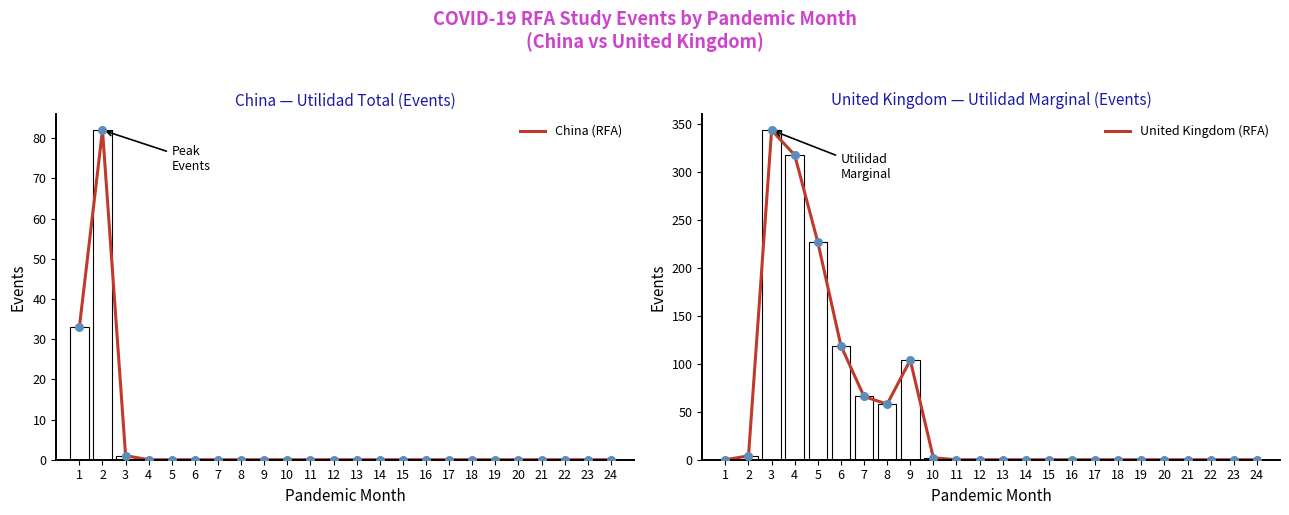

At how many categories does at least one series exceed 20?

9